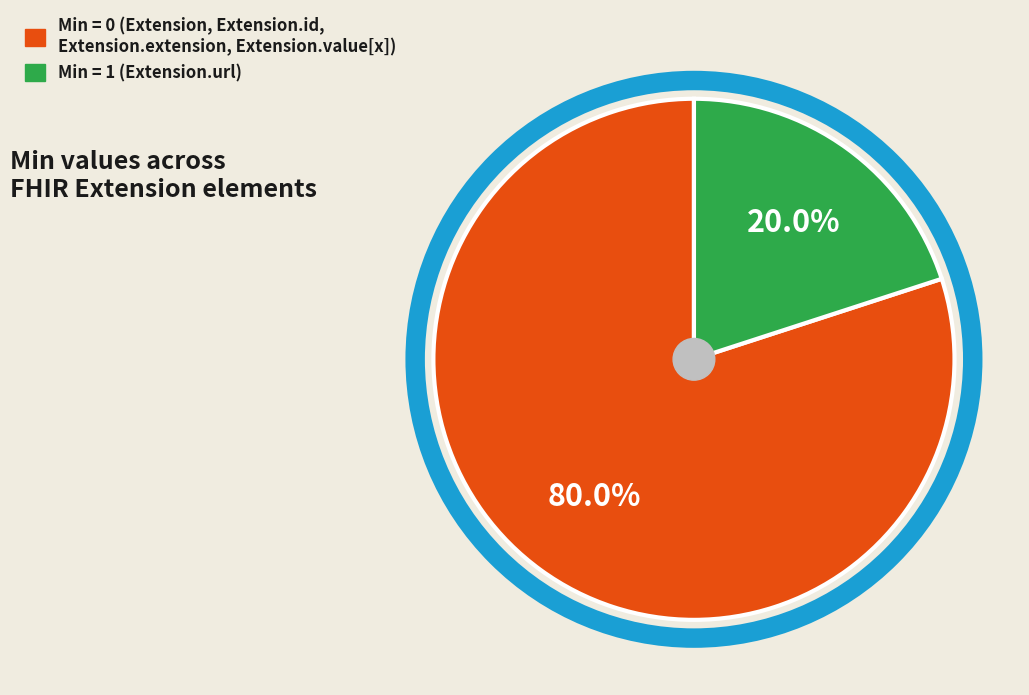

Is there a majority slice in this chart?

Yes